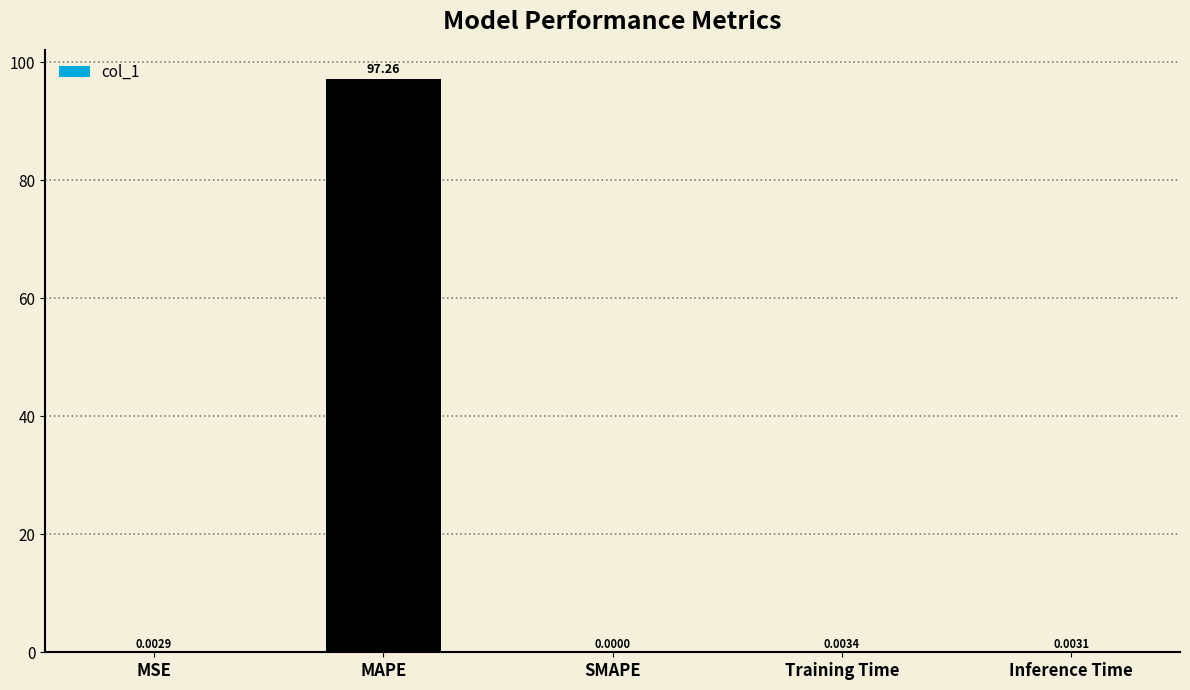

How many series are shown in this chart?

1